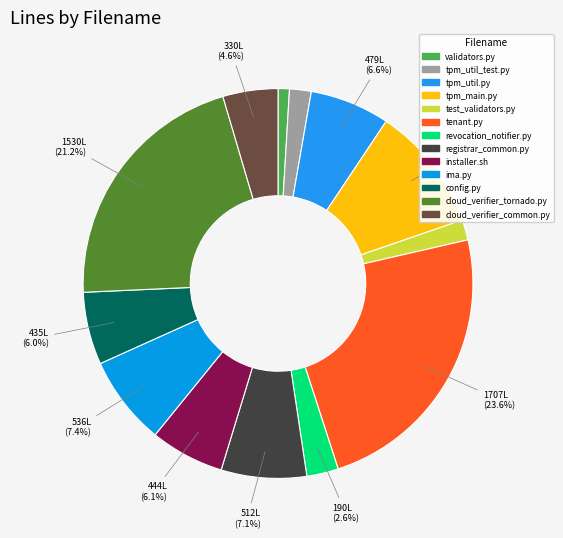

To the nearest percent, what is the difference between the tpm_util.py and cloud_verifier_common.py slice percentages?

2%